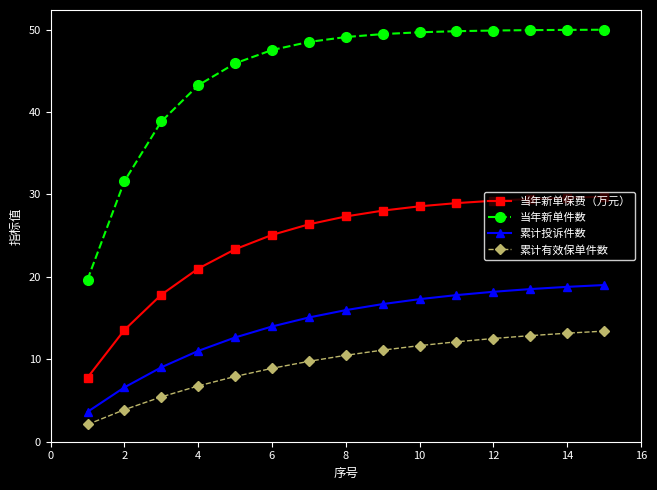

True or false: 累计有效保单件数 and 当年新单保费（万元） cross at least once.

False